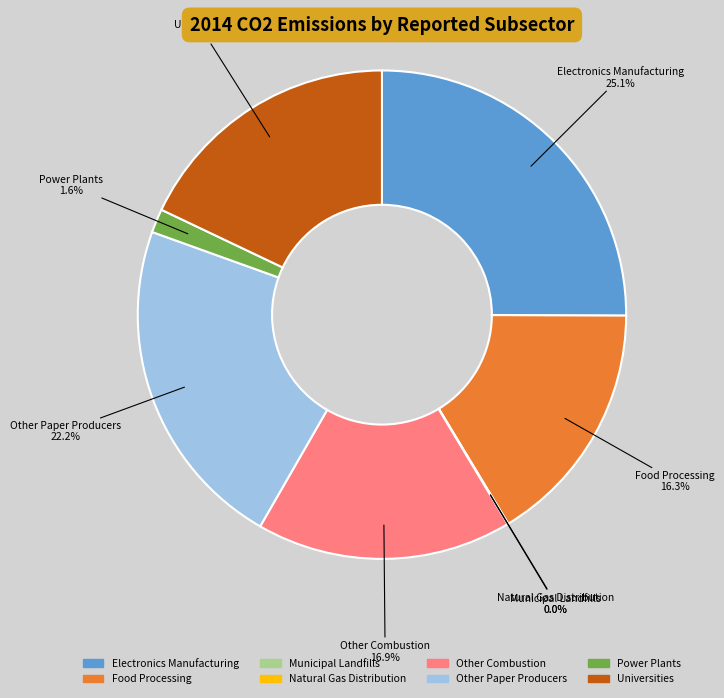

Which has a higher value, Food Processing or Other Combustion?

Other Combustion